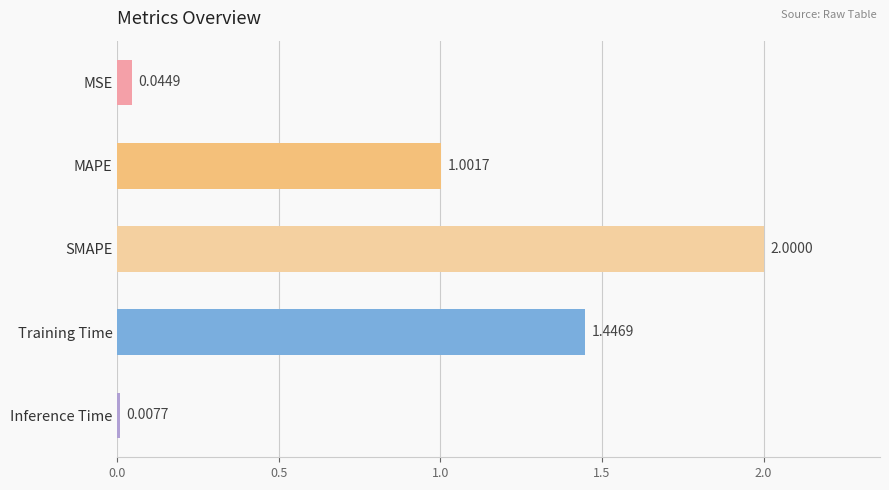

How many distinct data groups are displayed?

1